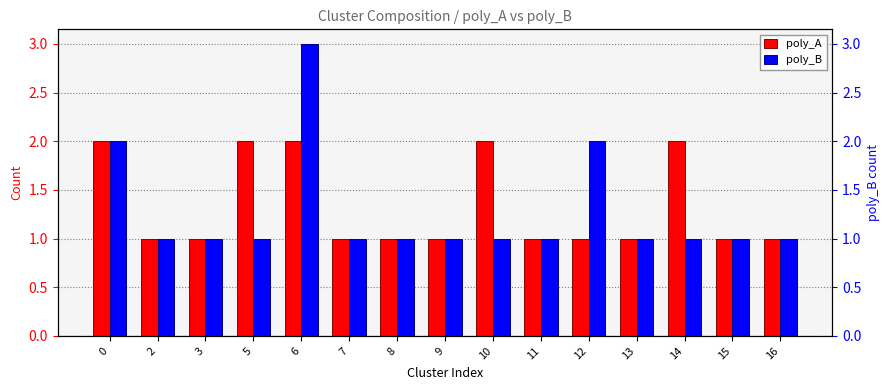

What value does the poly_A series have at 15?

1